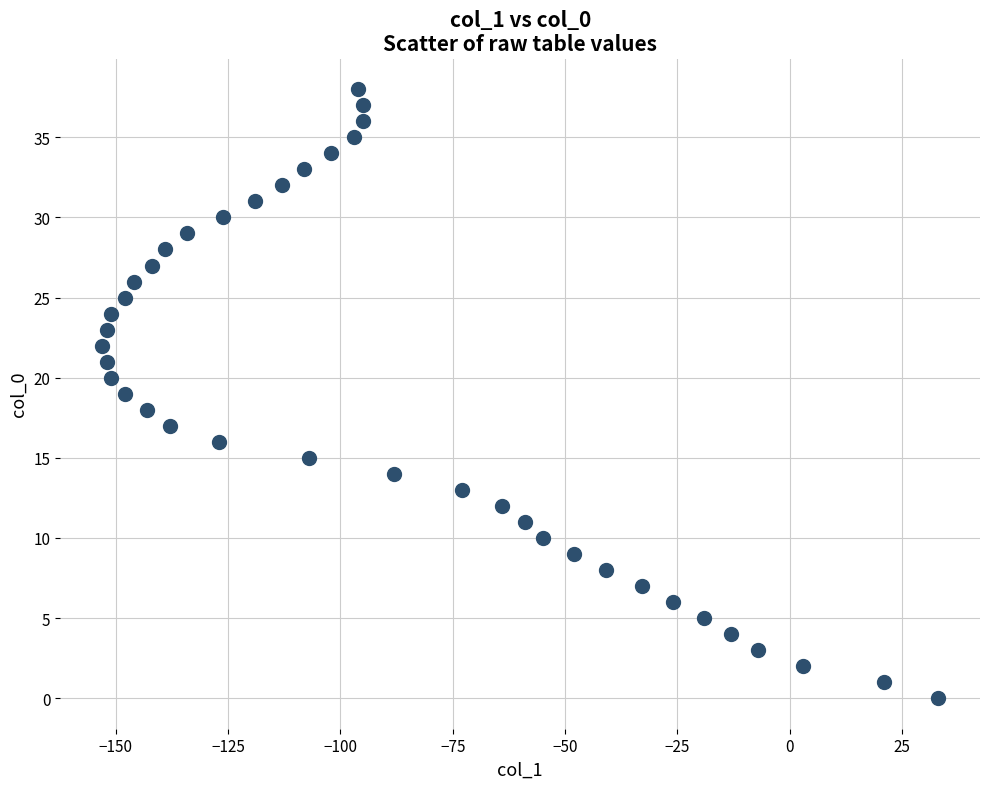

What is the range of Y values (max minus min)?

38